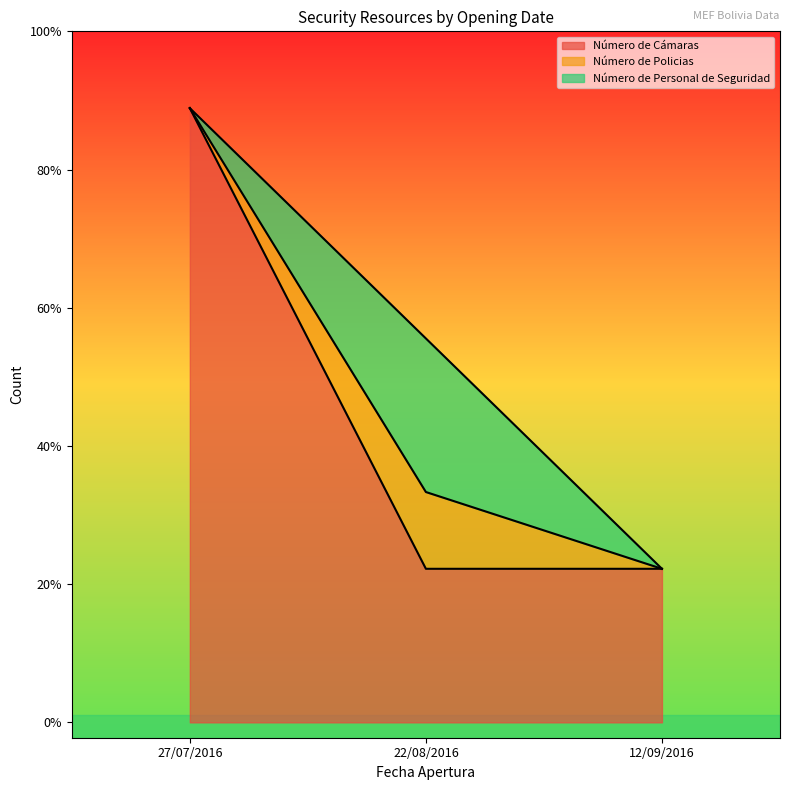

How many lines are shown in the chart?

3